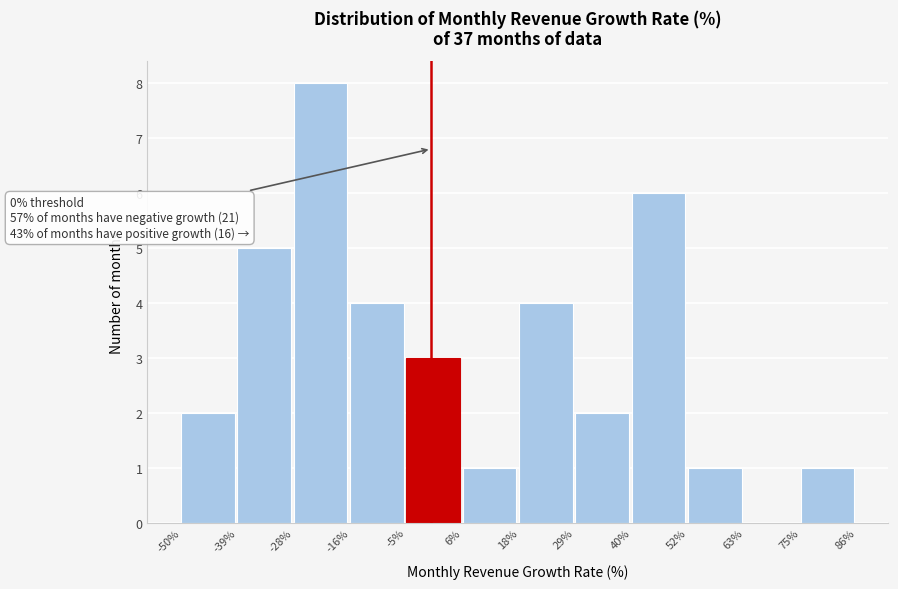

Which range on the x-axis has the tallest bar?

-28% to -16%